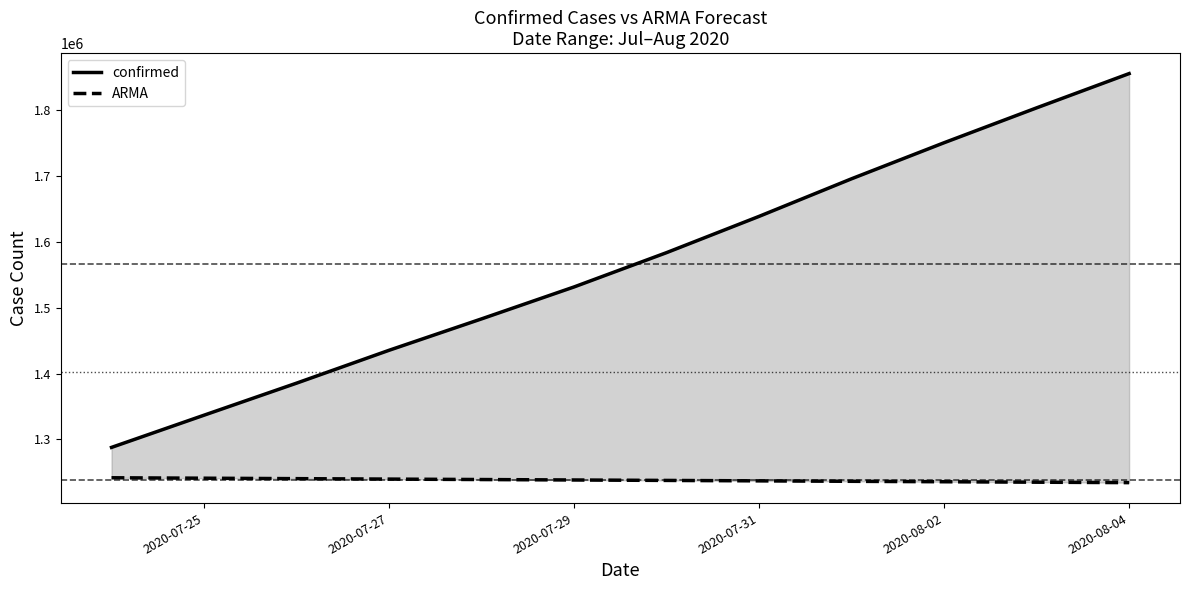

Which series changed the most between 2020-07-31 and 2020-08-02?

confirmed